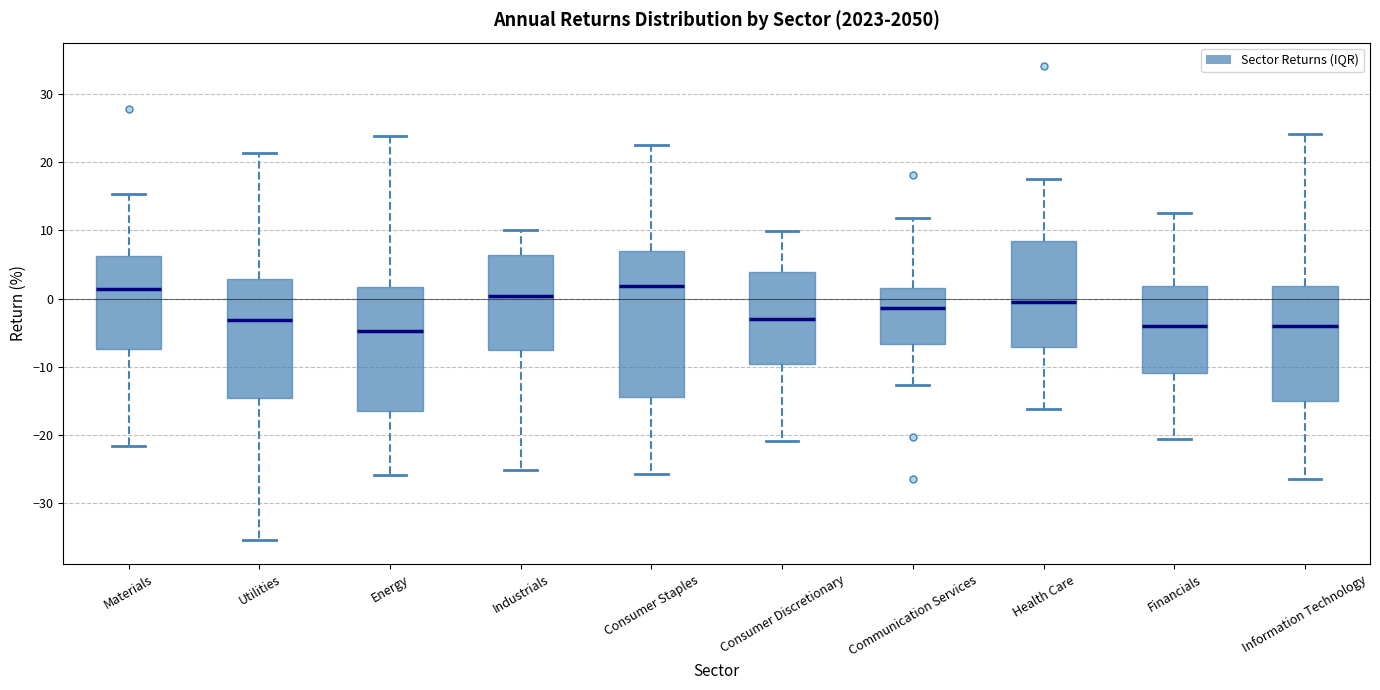

Comparing the boxes themselves (not the whiskers), which one is the tallest?

Consumer Staples